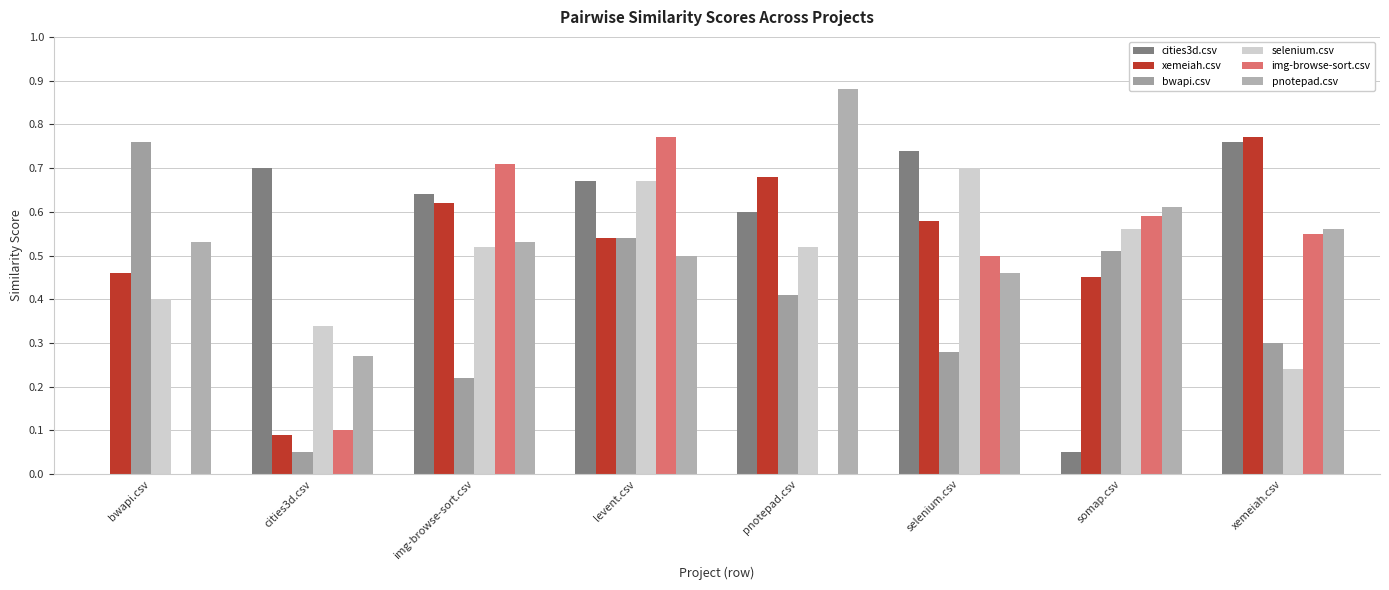

At xemeiah.csv, list the series in order from largest to smallest.

xemeiah.csv, cities3d.csv, pnotepad.csv, img-browse-sort.csv, bwapi.csv, selenium.csv